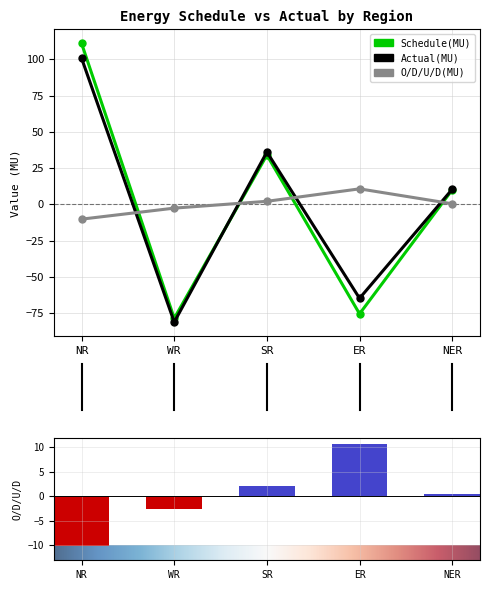

What is the label of the 4th bar from the left?

ER